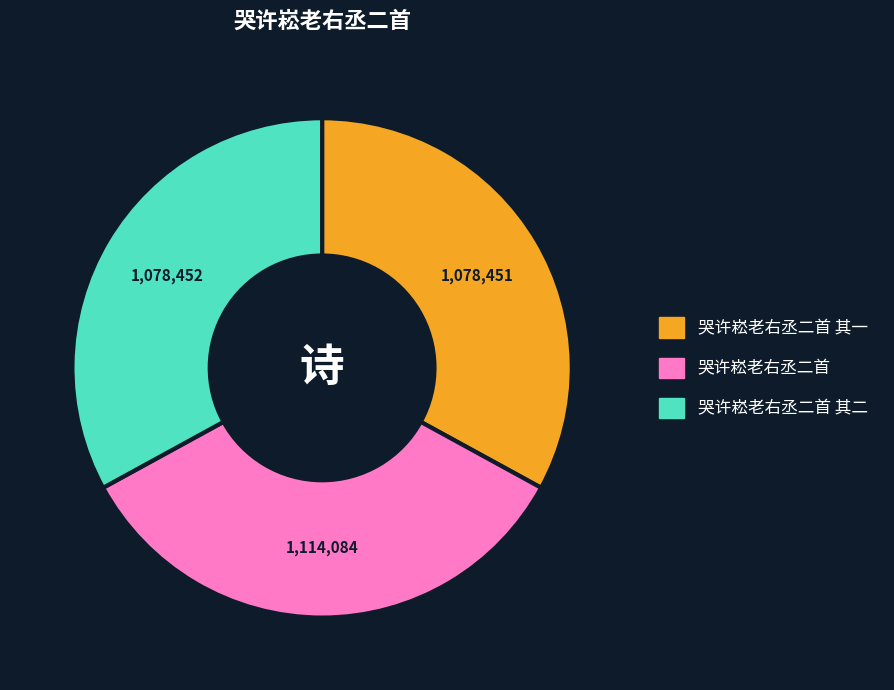

Is there a majority slice in this chart?

No